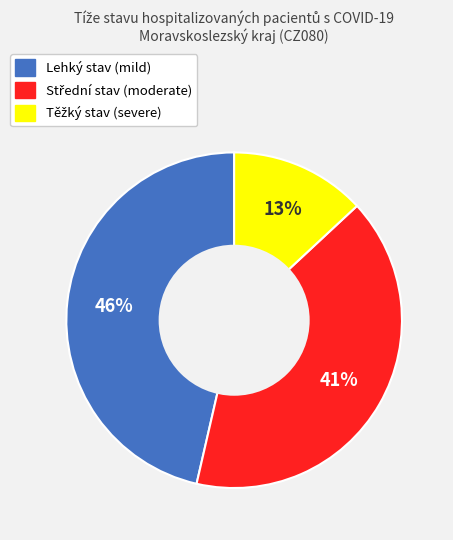

To the nearest percent, what is the average slice percentage?

33%